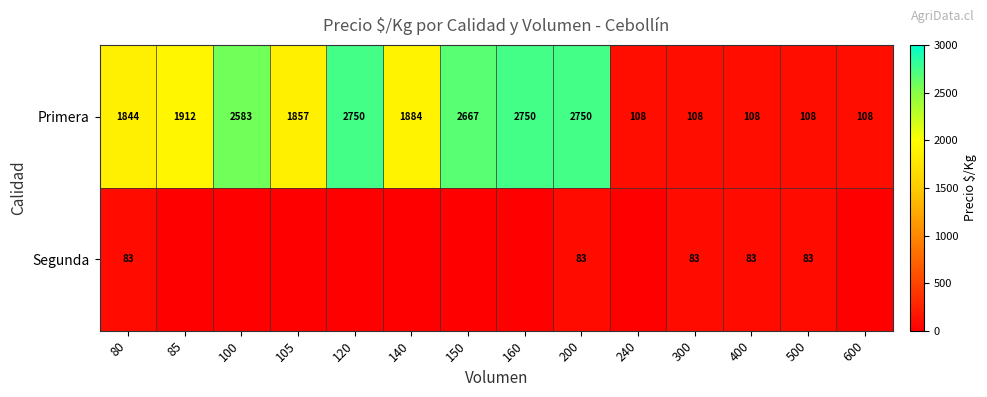

Is the value of Segunda at 500 greater than the value of Primera at 200?

No